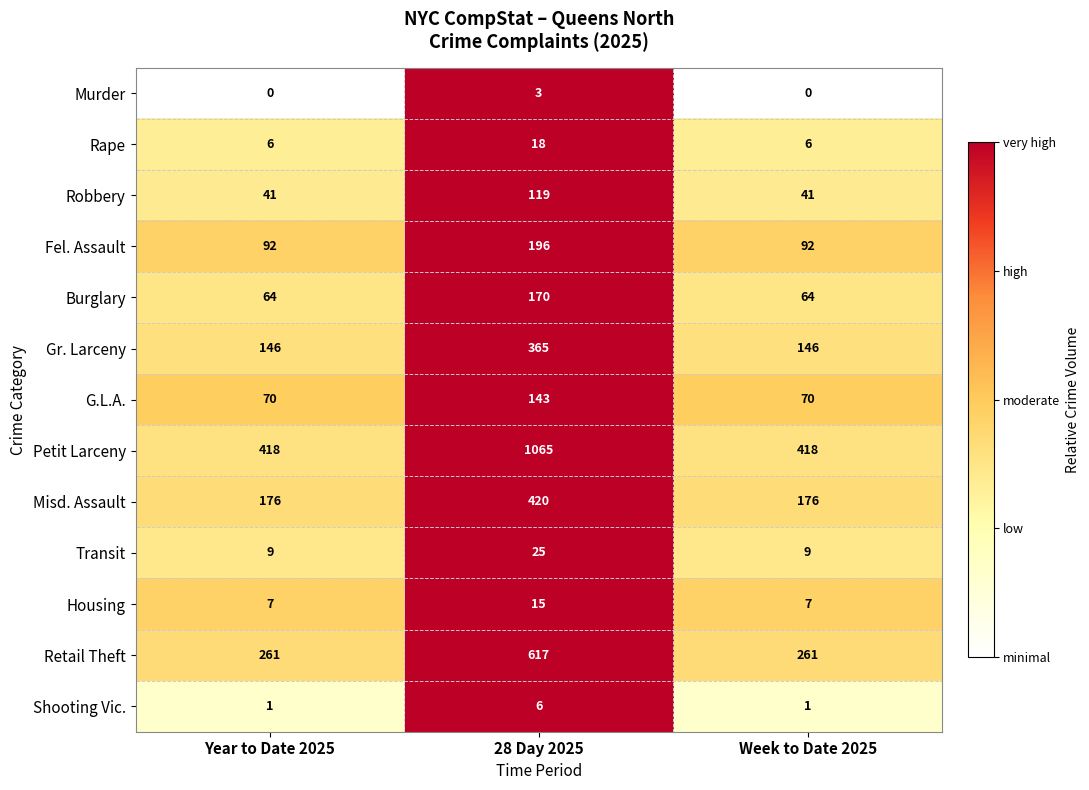

Between 28 Day 2025 and Week to Date 2025, which series saw the biggest shift?

Petit Larceny